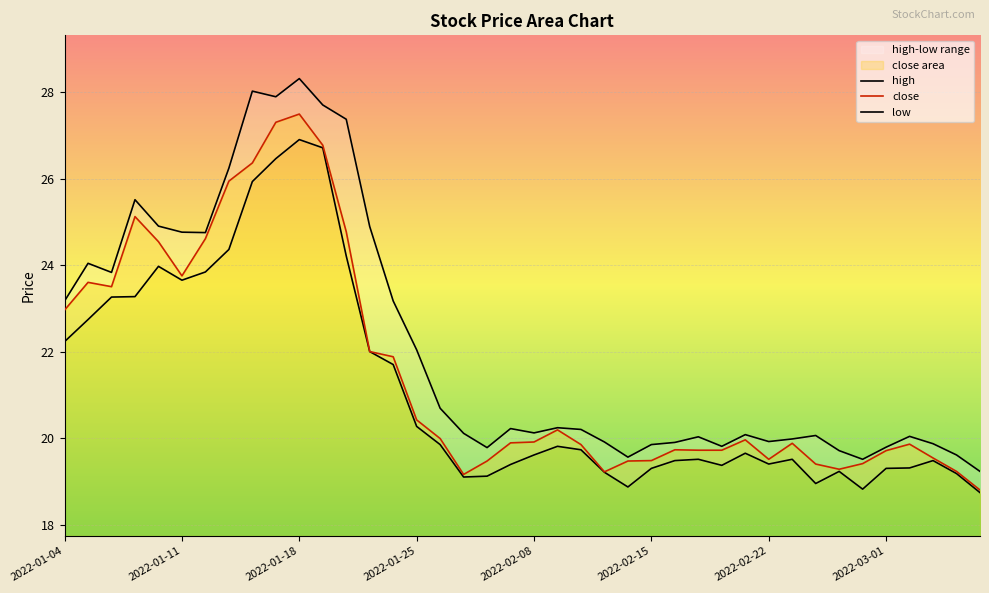

What is the greatest value displayed?

28.3